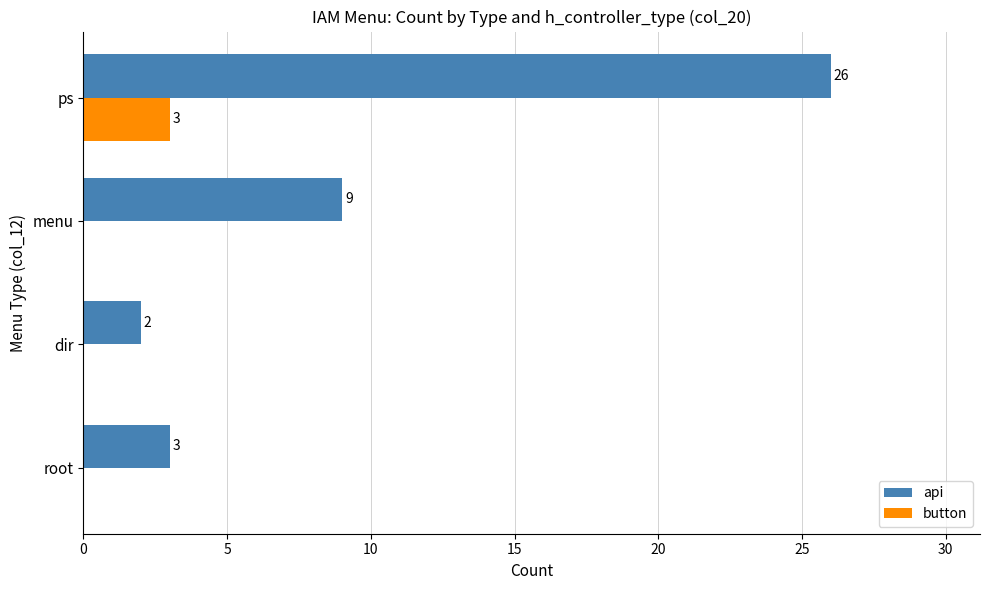

How many button values are between 0 and 3?

4